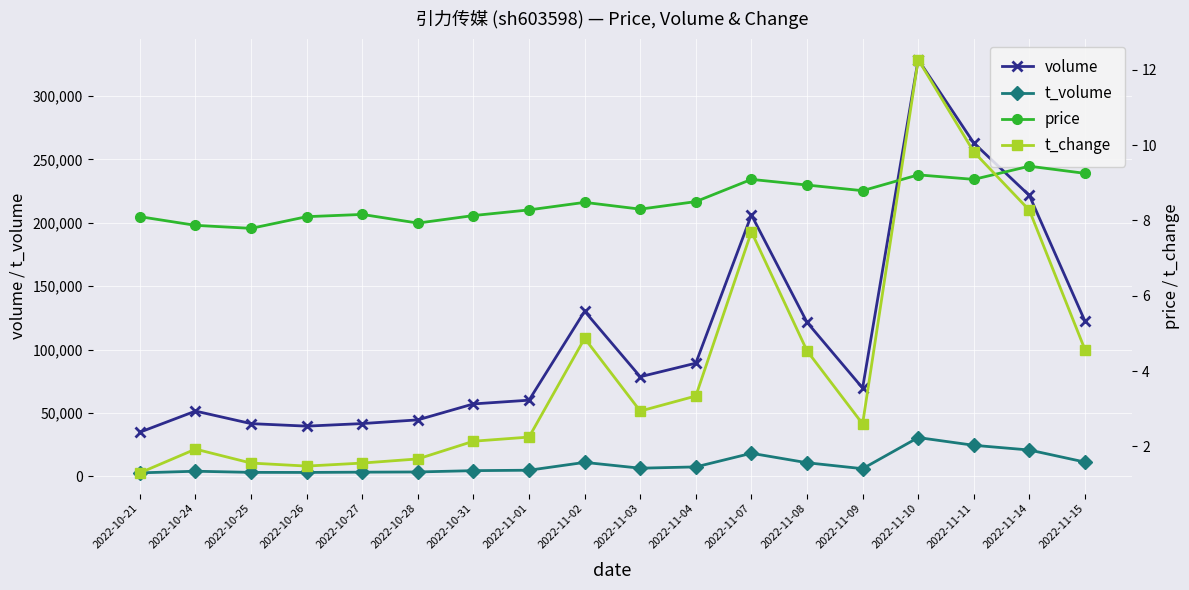

At which category does price reach its first local valley?

2022-10-25